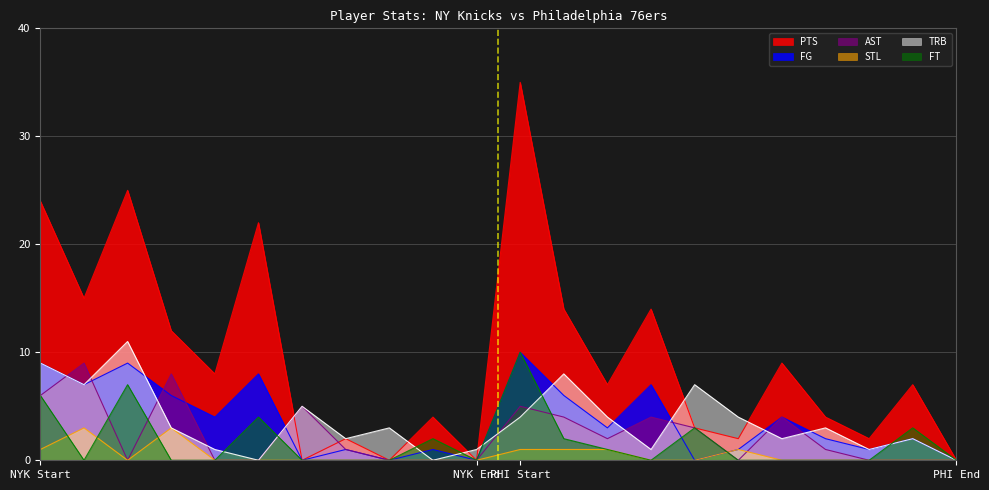

Is the value of TRB at PHI Start greater than the value of AST at PHI Start?

No